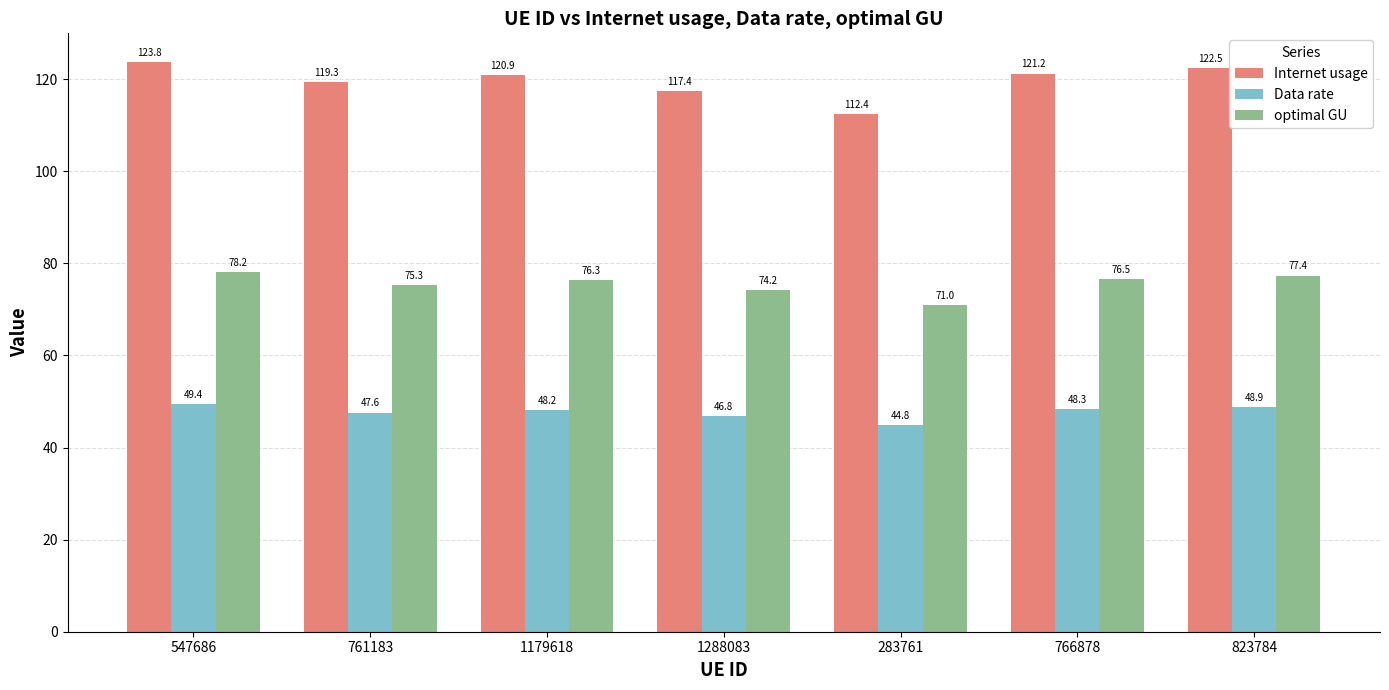

Count the number of categories in the chart.

7